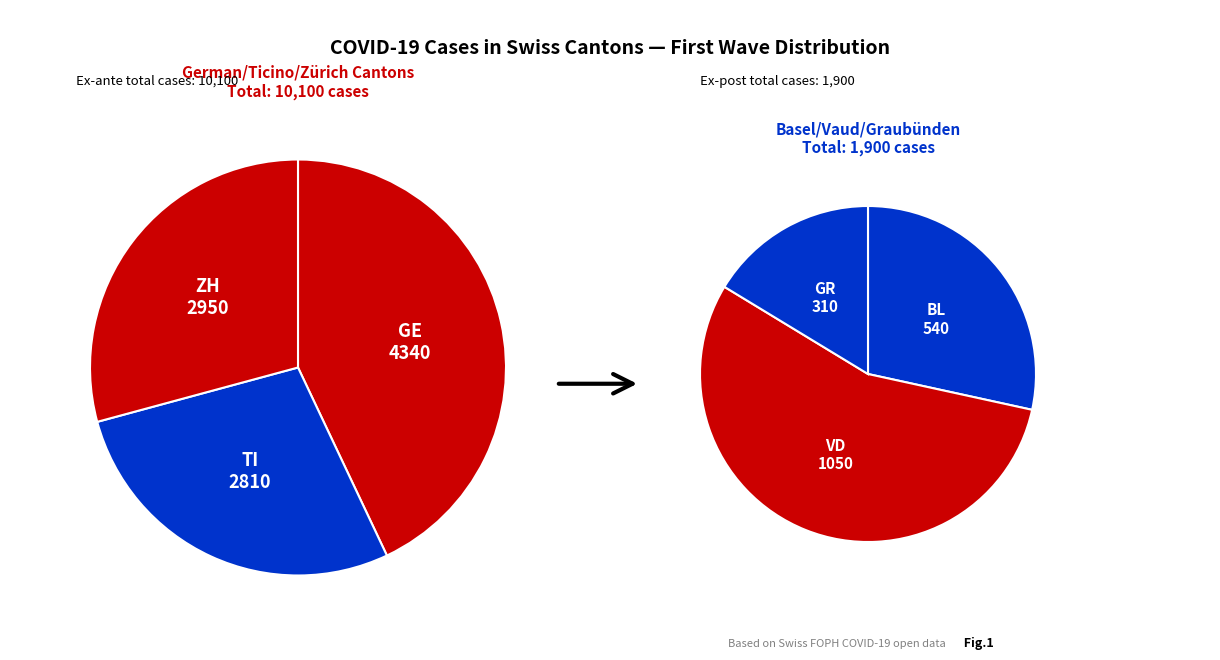

What portion of the pie excludes 0?

100.0%